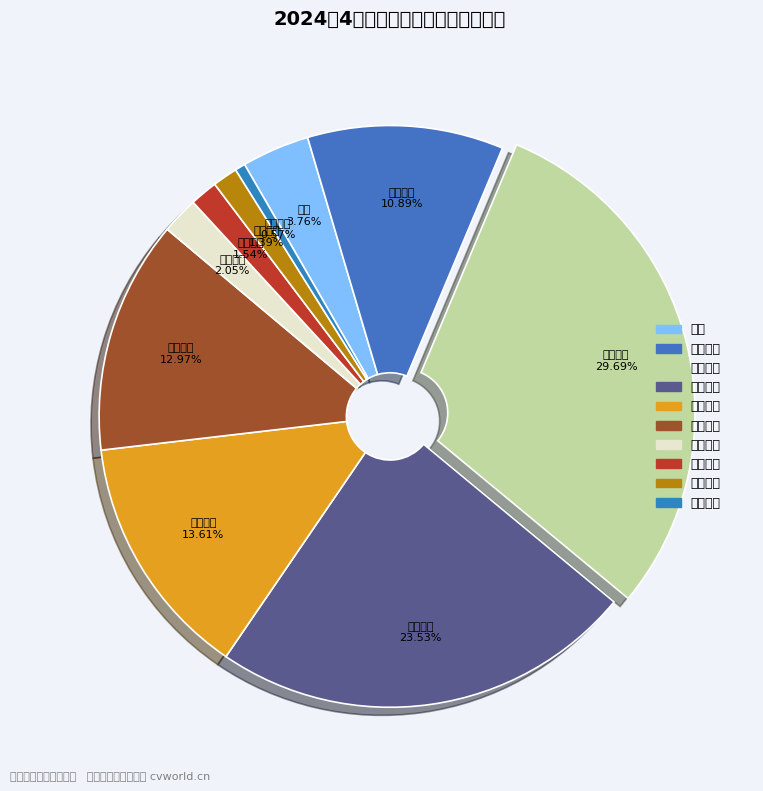

Count the number of slices in the pie.

10